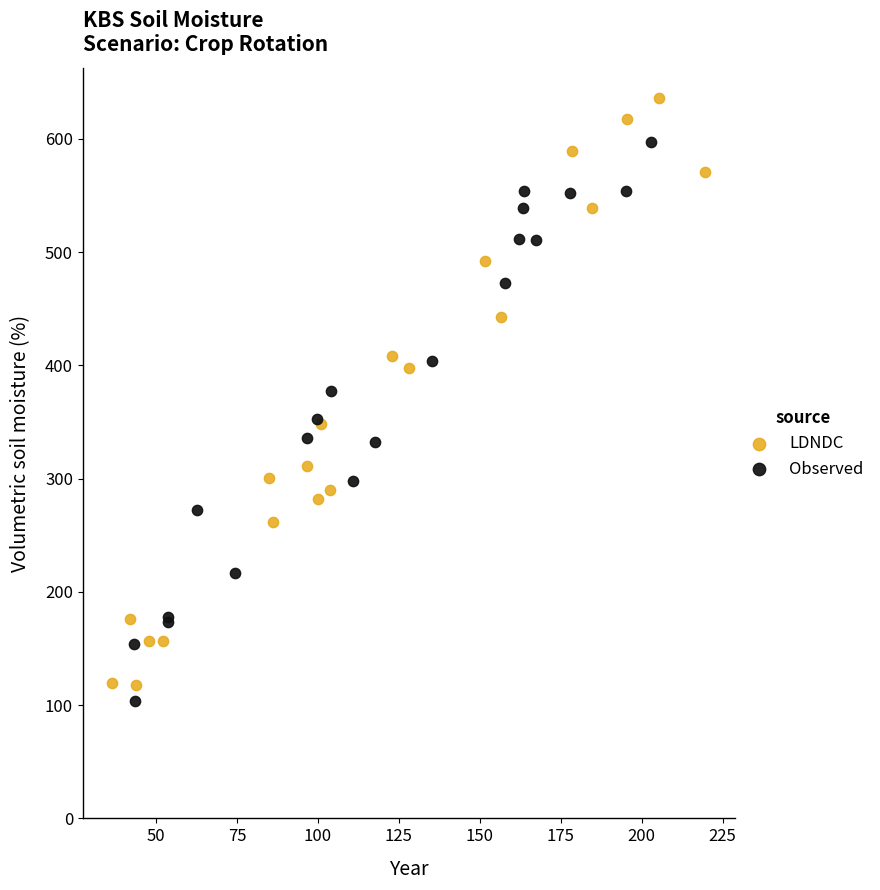

Which series has the widest spread of Y values?

LDNDC